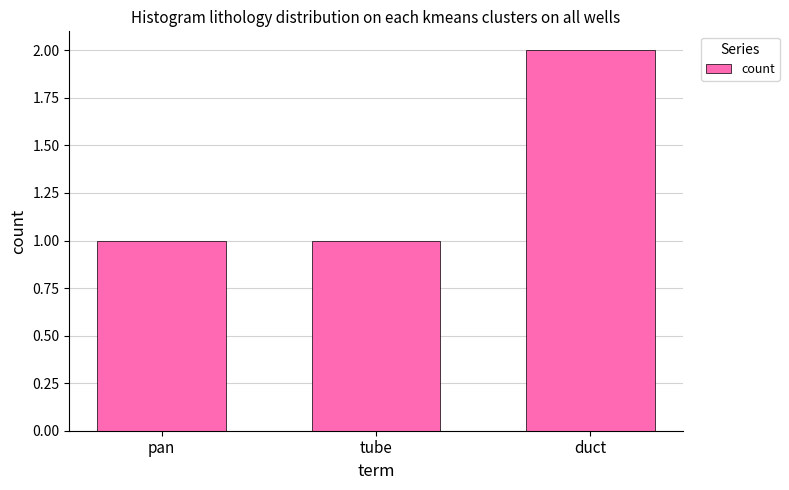

Reading right to left, extract all data points from this chart.

duct=2	tube=1	pan=1